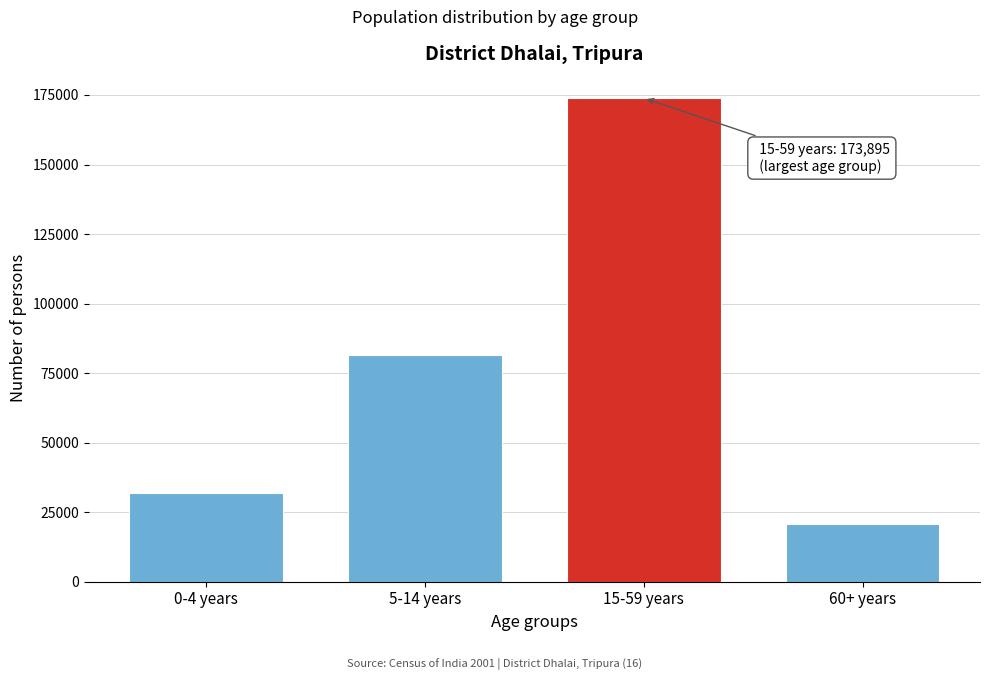

Reading left to right, extract all data points from this chart.

31818	81419	173895	20736